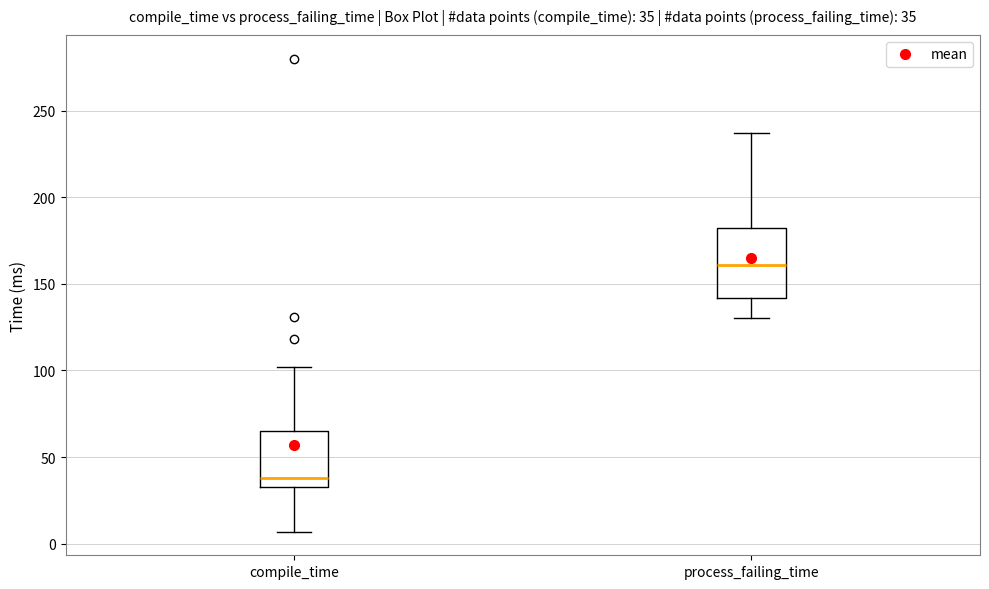

Which box's median line is the lowest?

compile_time